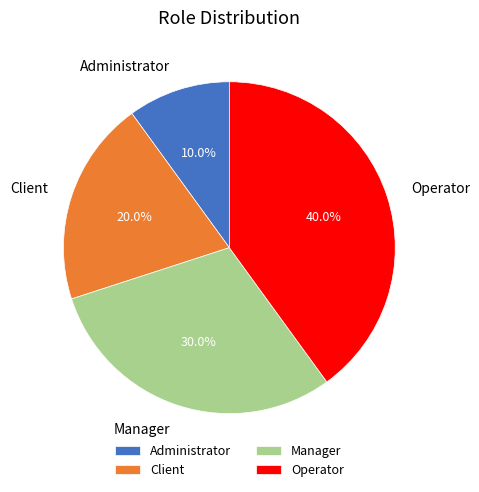

Is the sum of Operator and Manager greater than half?

Yes